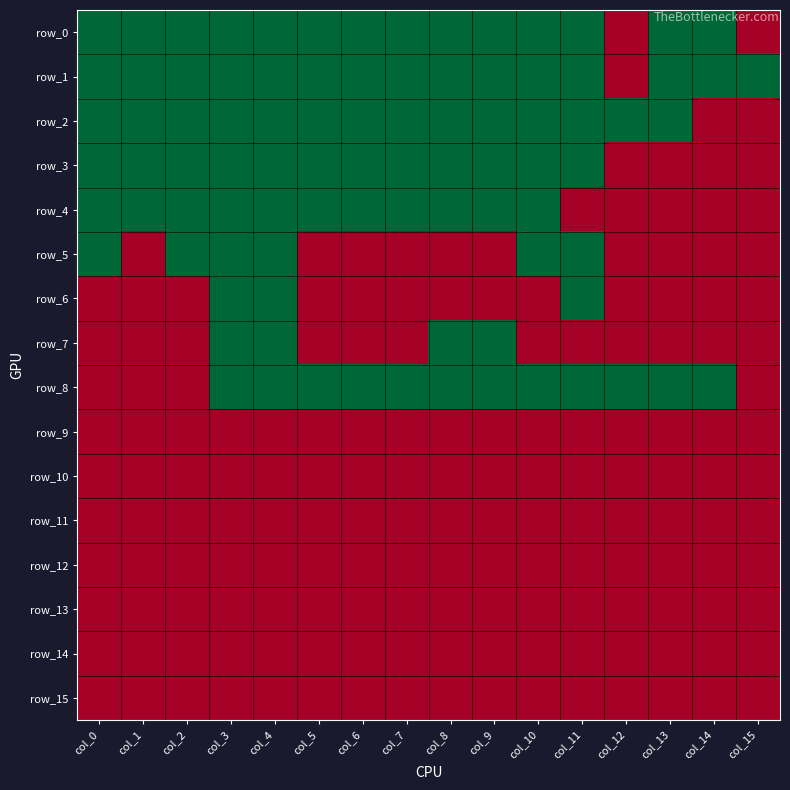

The row_14 series shows 0 at col_13. True or false?

True